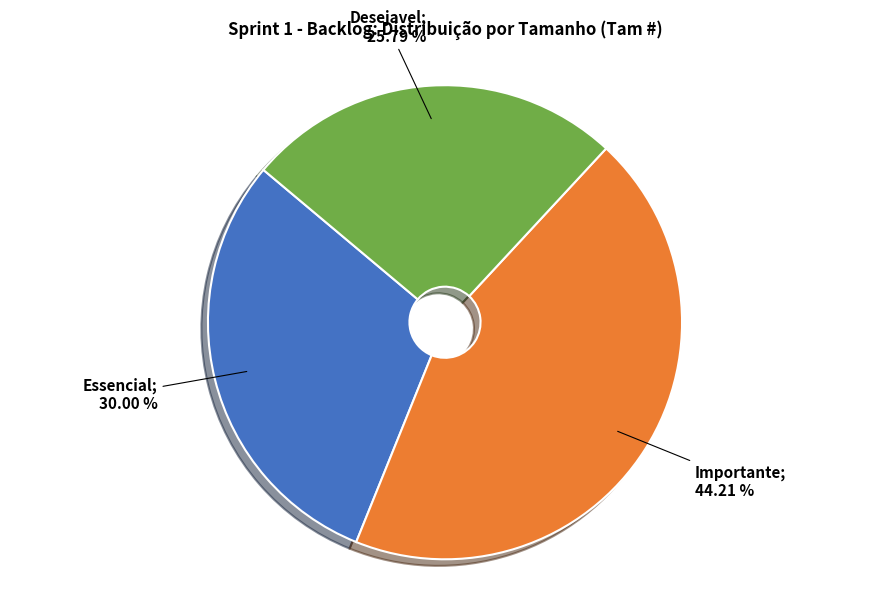

Is there any slice that represents more than half of the pie?

No